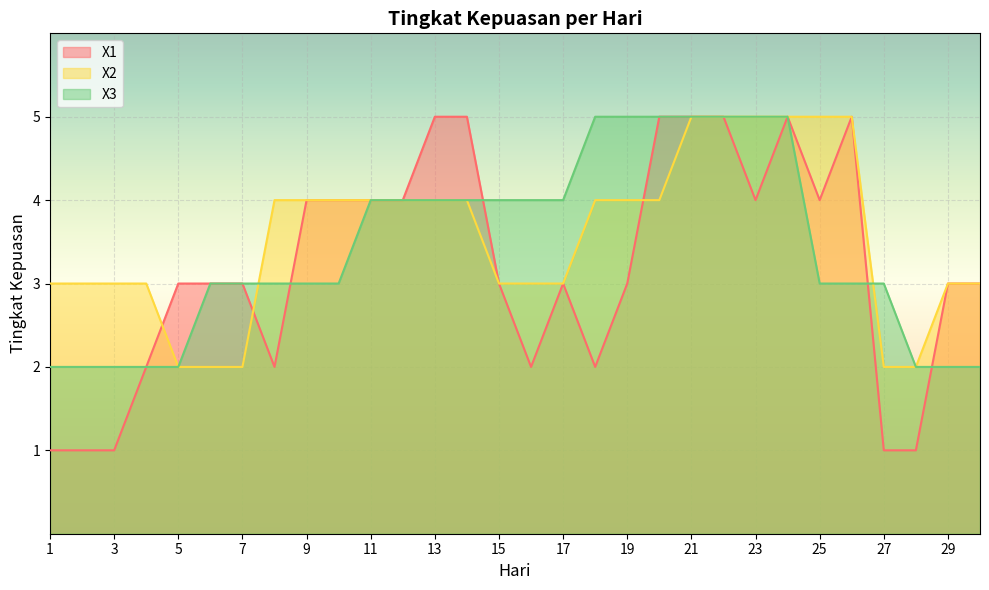

How many lines are shown in the chart?

3